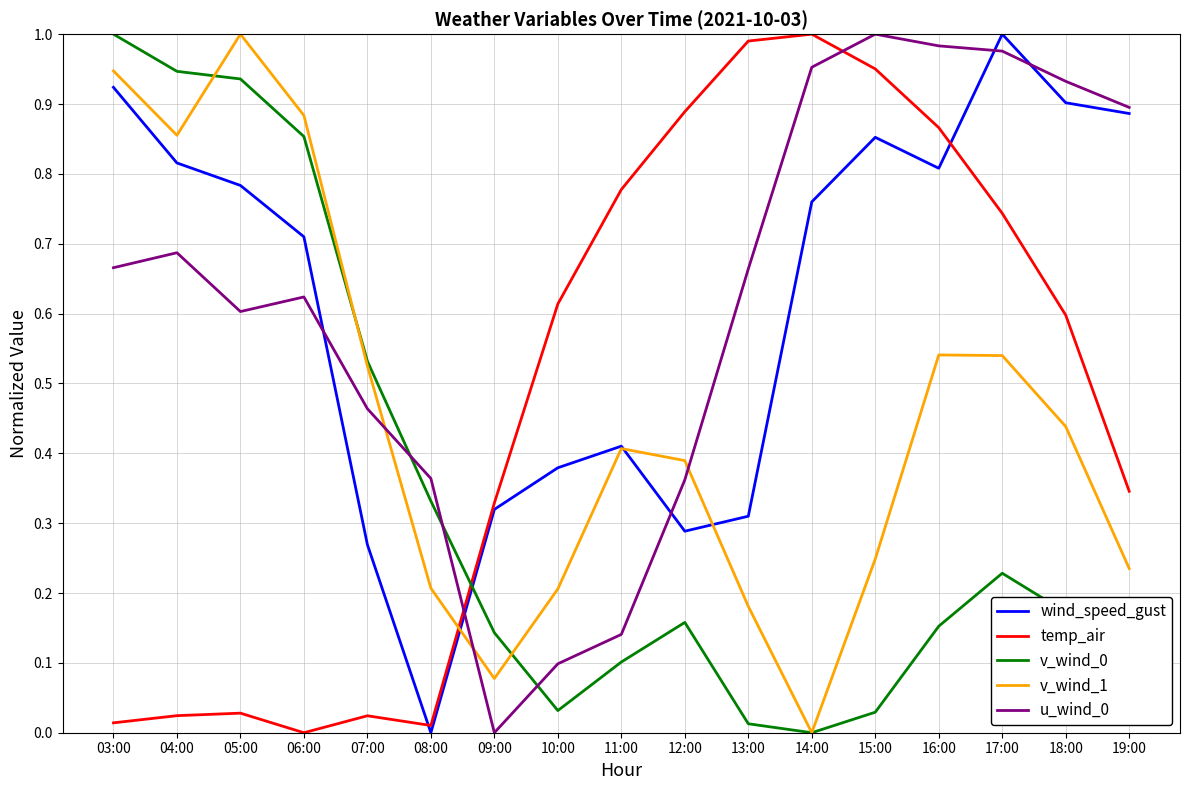

True or false: temp_air has a value of 1.7 at 13:00.

False